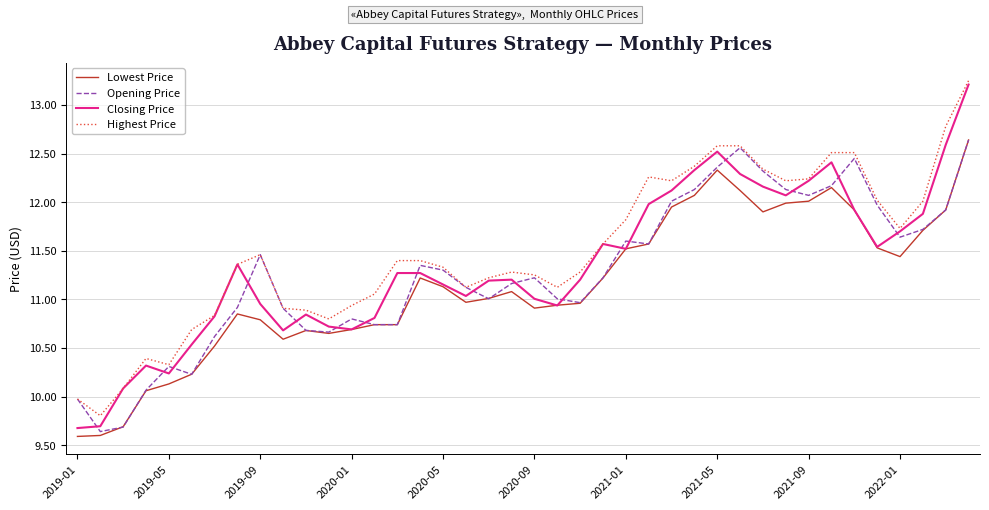

What is the minimum value shown in the chart?

9.6